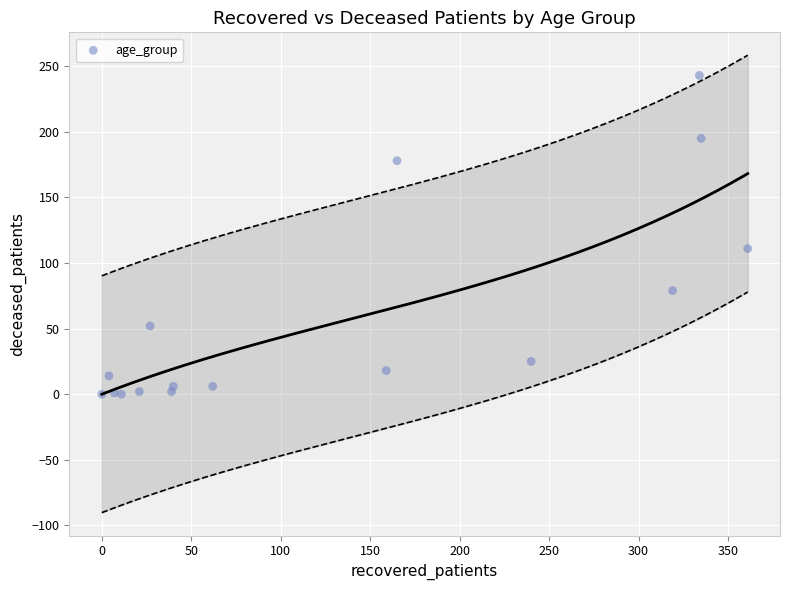

What Y value in the scatter plot is closest to 121?

111